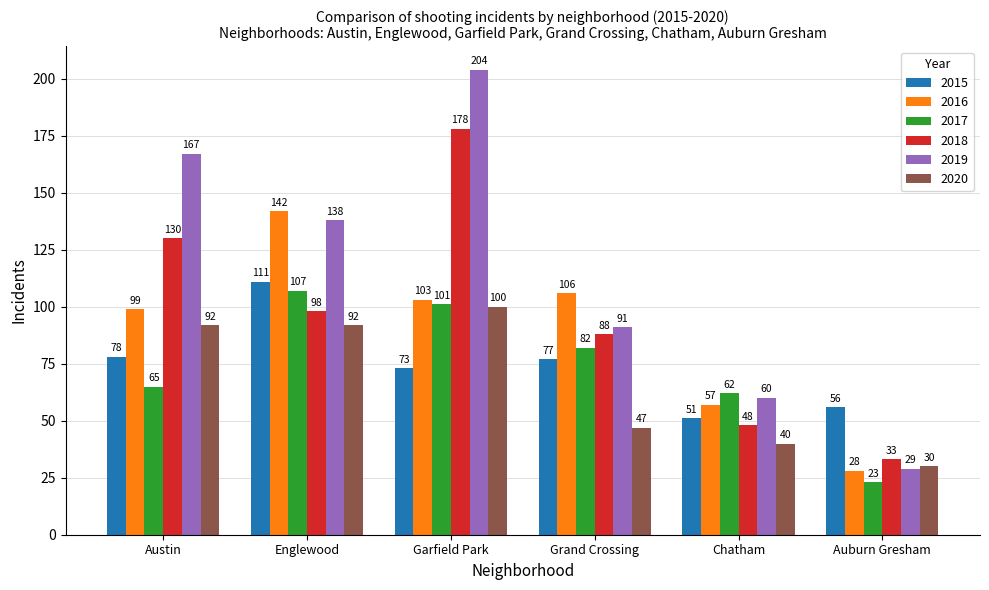

What value does the 2016 series have at Chatham?

57